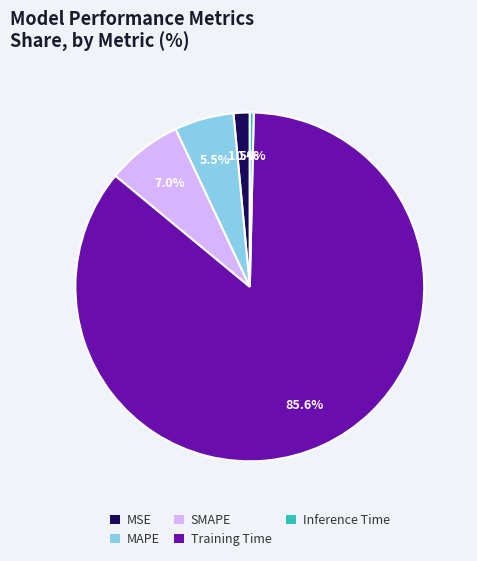

What is the smallest slice in the pie chart?

Inference Time